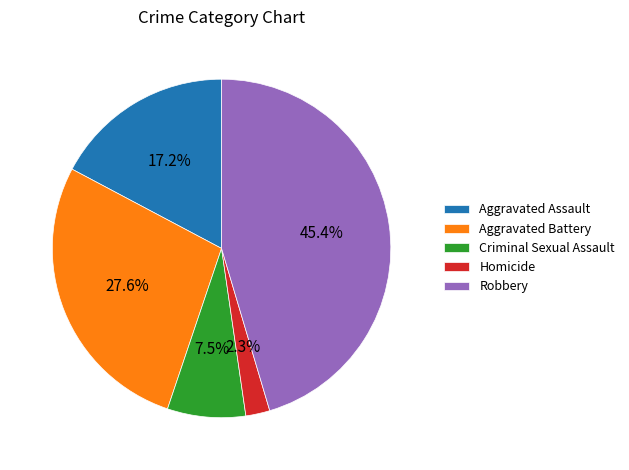

To the nearest percent, what percentage of the pie is Aggravated Battery?

28%